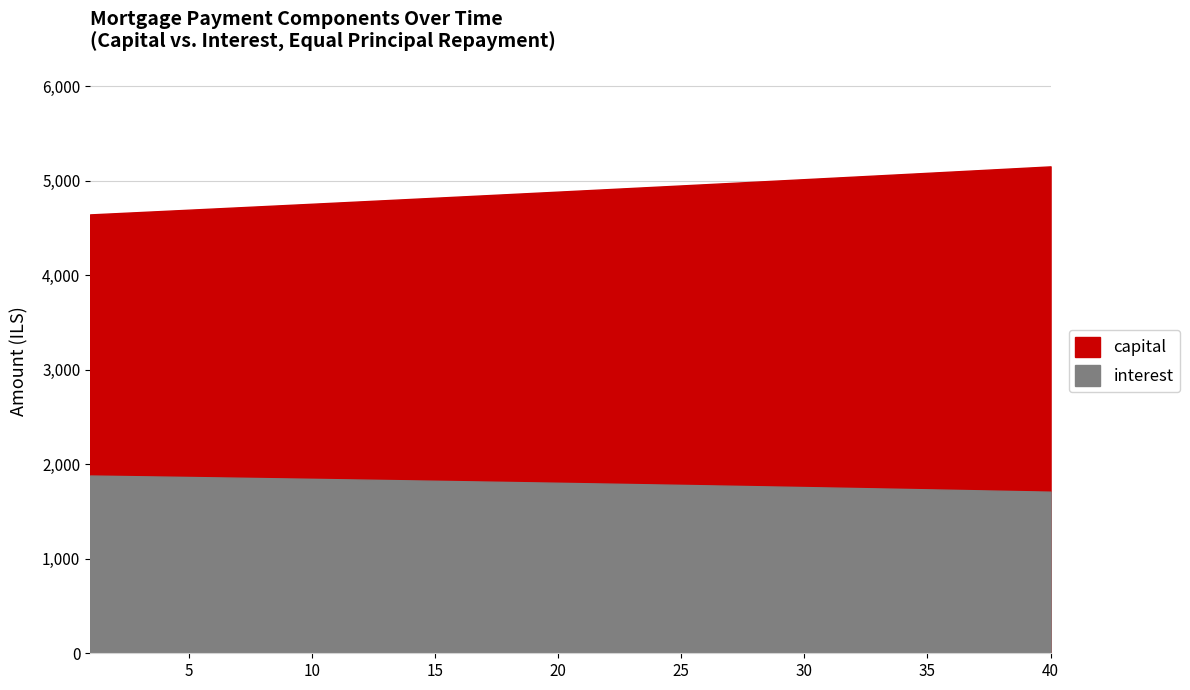

What is the difference between the maximum and minimum values in the interest series?

170.8